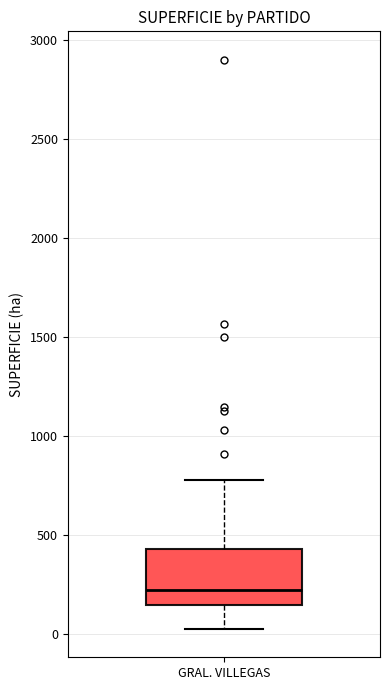

Where is the lower edge of the box for GRAL. VILLEGAS on the y-axis? The values are not printed on the chart, so give them approximately, as read against the axis.

150